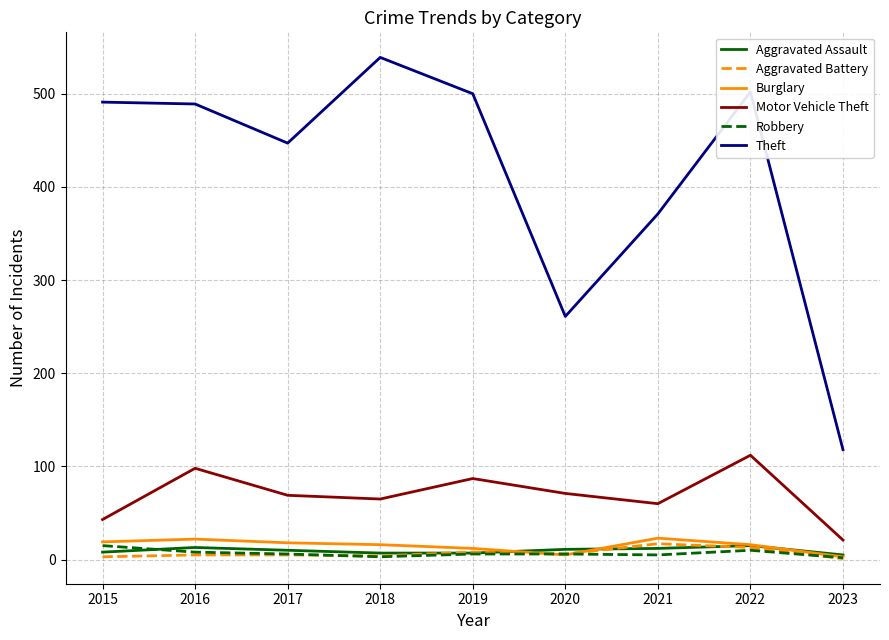

Which series has the widest spread of values?

Theft